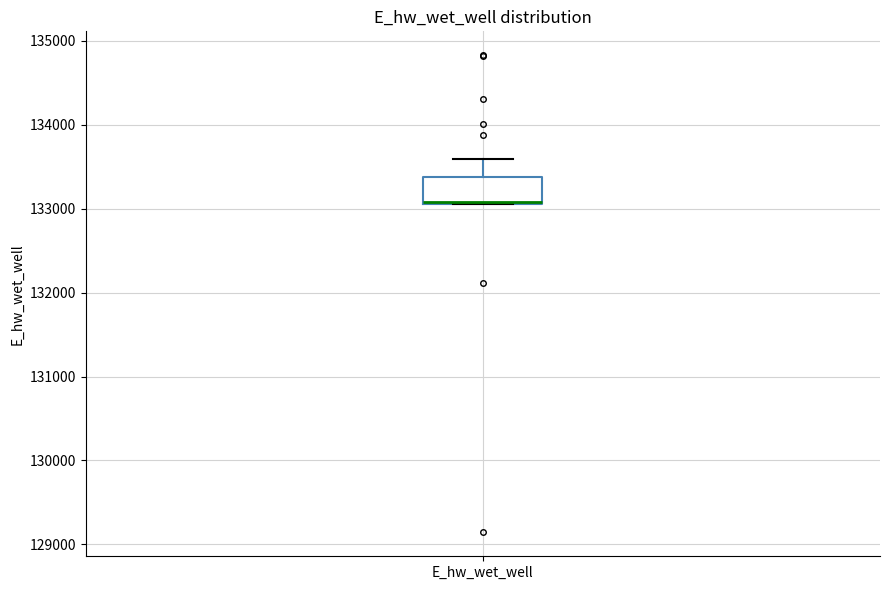

Transcribe this box plot: give where the median line is, the range the box spans, and where the two whiskers end, as read against the y-axis. The values are not printed on the chart, so give them approximately, as read against the axis.

median 133100 (drawn on the box's lower edge), box 133100 to 133400, whiskers 133100 to 133600